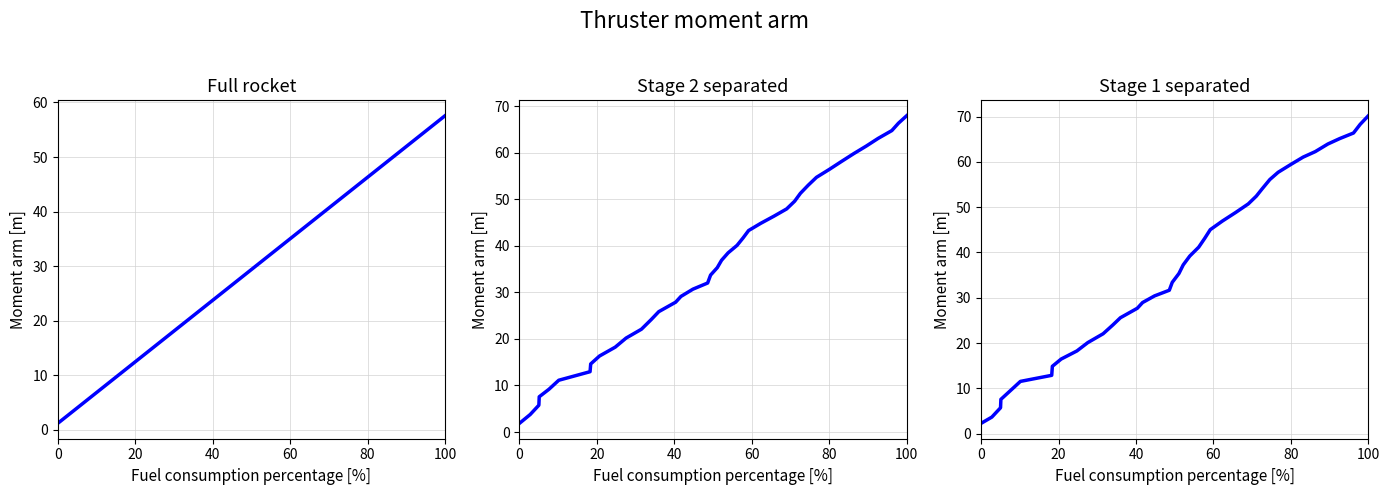

Reading left to right, extract all data points from this chart.

col_0: 1.2	2.8	4.0	4.1	5.5	6.9	11.5	11.6	12.8	15.1	16.7	19.0	20.4	21.5	23.9	24.7	26.4	28.6	29.0	30.0	30.6	31.6	32.9	33.7	34.5	36.3	38.3	40.1	41.3	42.1	43.2	44.4	46.3	48.1	49.8	51.7	53.4	55.4	56.4	57.6
col_1: 1.9	3.8	5.8	7.6	9.2	11.1	12.9	14.6	16.3	18.2	20.2	22.1	24.1	25.8	27.9	29.1	30.7	32.0	33.7	35.3	36.9	38.5	40.1	41.7	43.3	44.8	46.4	47.9	49.6	51.3	53.0	54.7	56.4	58.1	59.8	61.4	63.0	64.7	66.3	67.9
col_2: 2.3	3.7	5.7	7.6	9.6	11.5	12.9	14.9	16.5	18.3	20.1	22.1	24.0	25.6	27.7	28.9	30.4	31.7	33.4	35.4	37.3	39.2	41.2	43.1	45.0	46.9	48.8	50.7	52.4	54.0	56.1	57.7	59.4	61.0	62.3	63.9	65.1	66.4	68.3	70.2